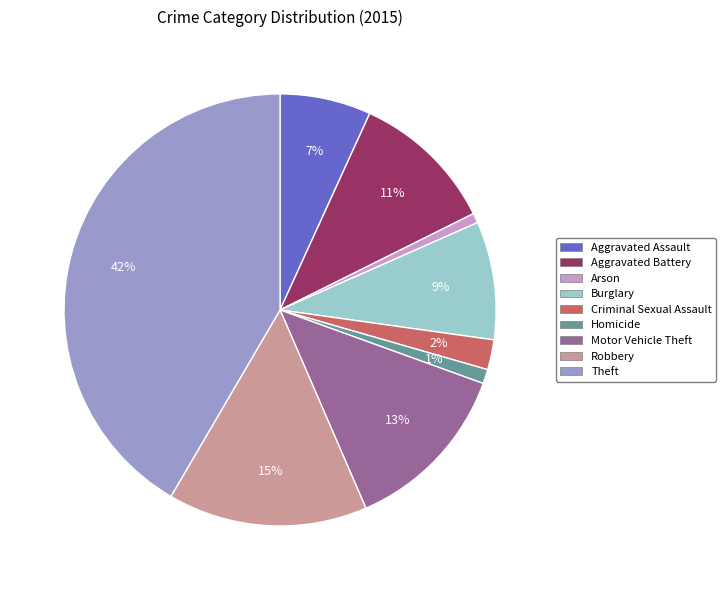

Is Homicide the majority of the pie?

No